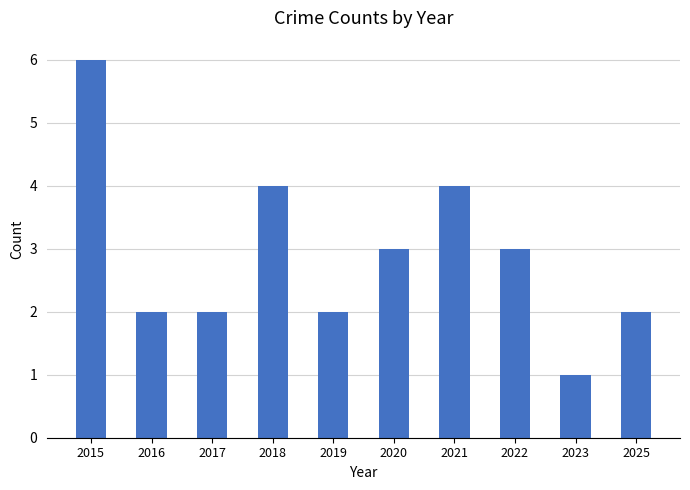

What is the average value?

3